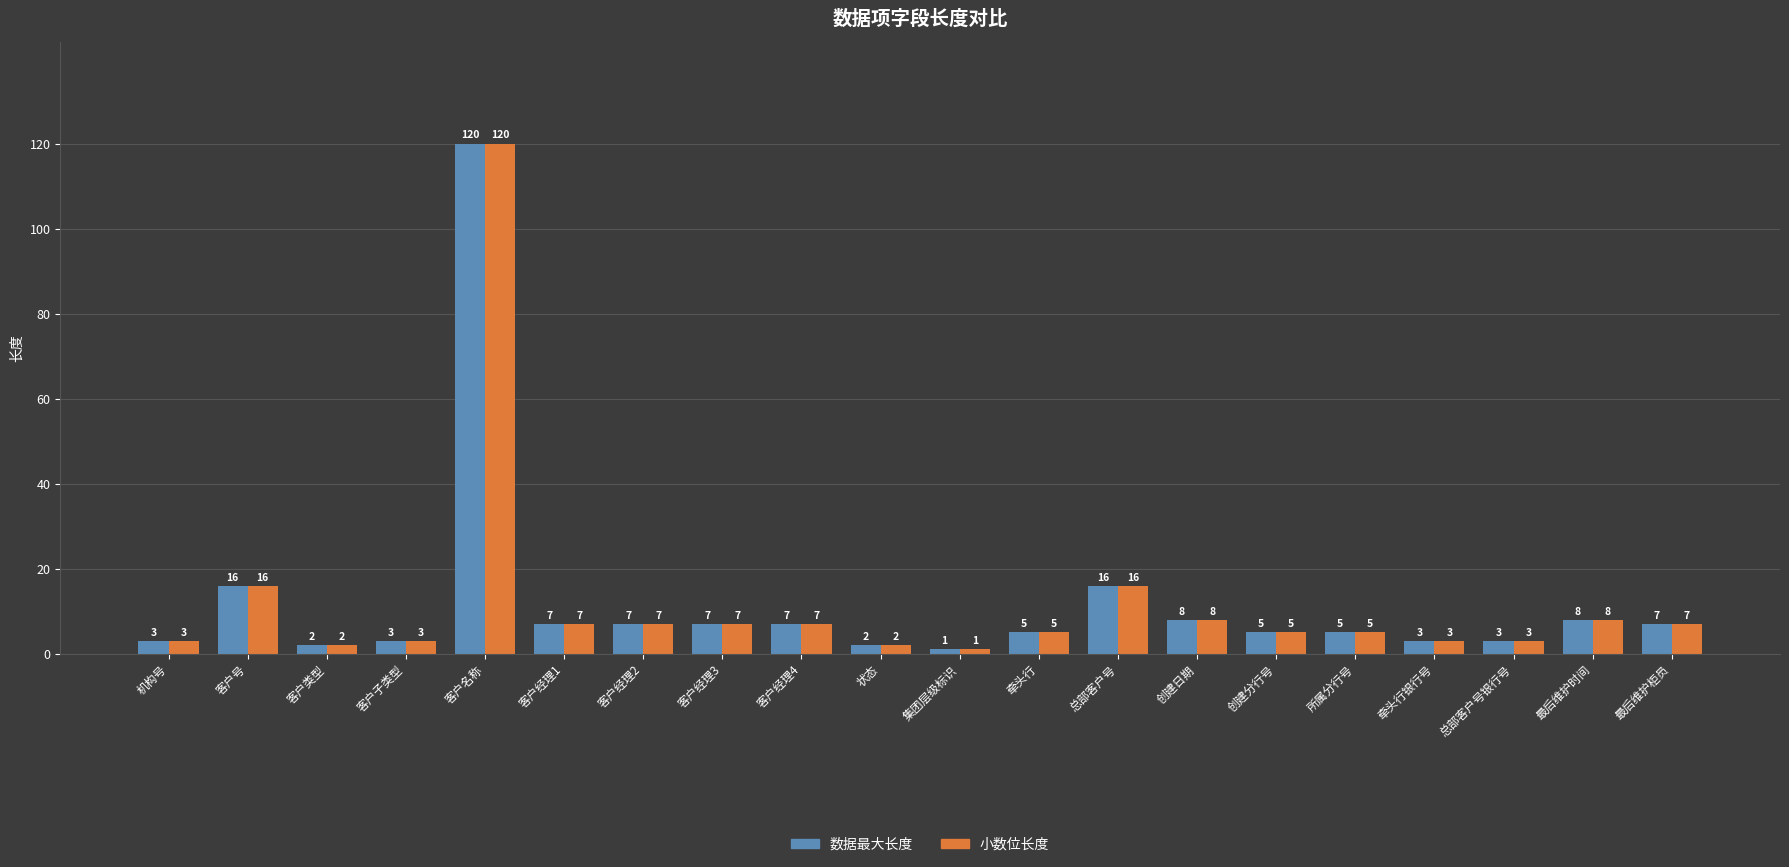

Read the 小数位长度 value at 客户经理2, to the nearest 5.

5